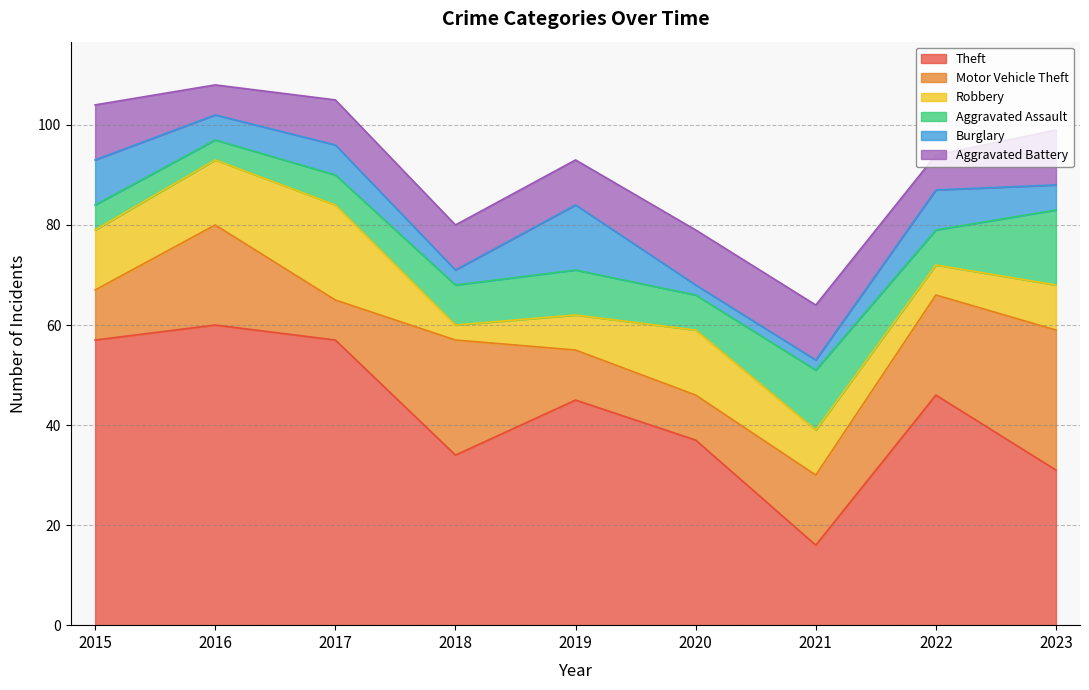

At which label does Burglary first exceed 5?

2015